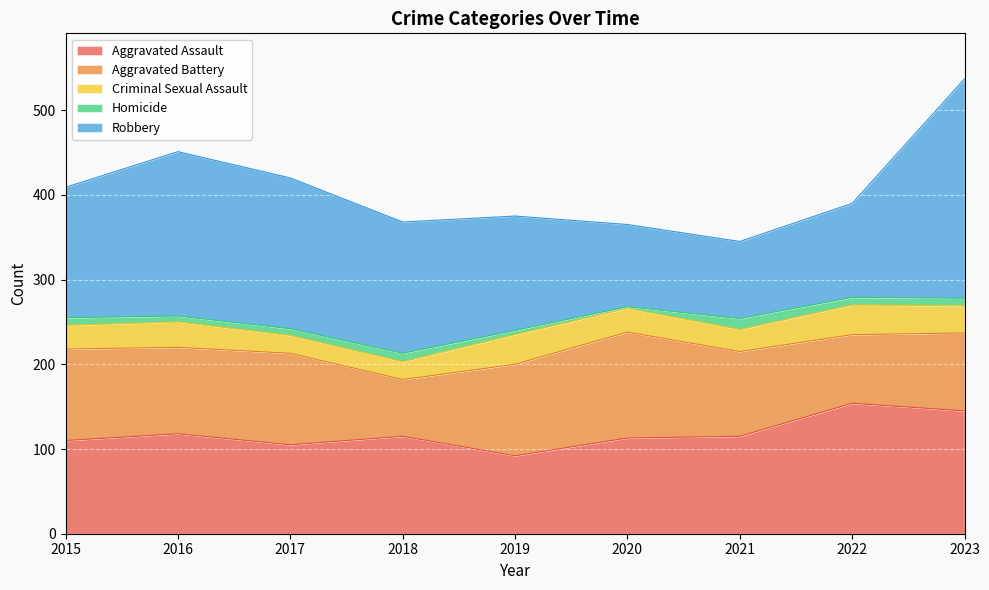

Is it true that Homicide equals 8 at 2017?

True